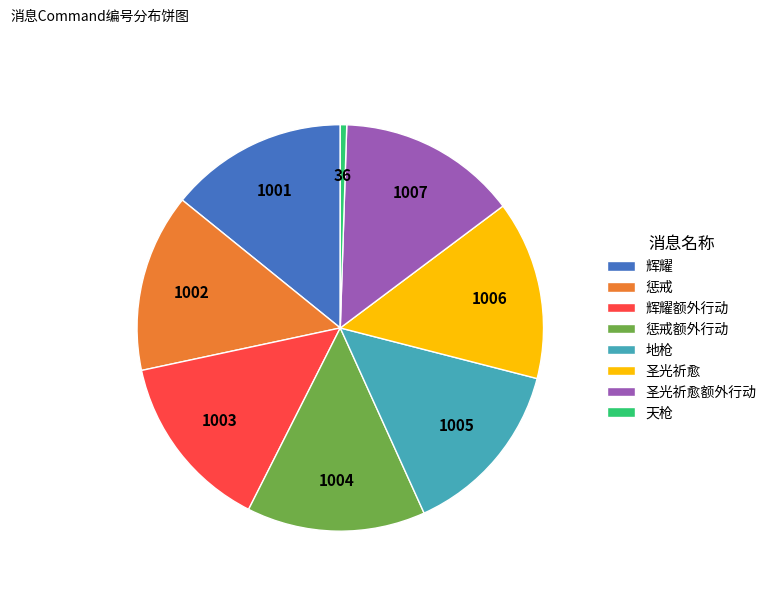

Is there any slice that represents more than half of the pie?

No